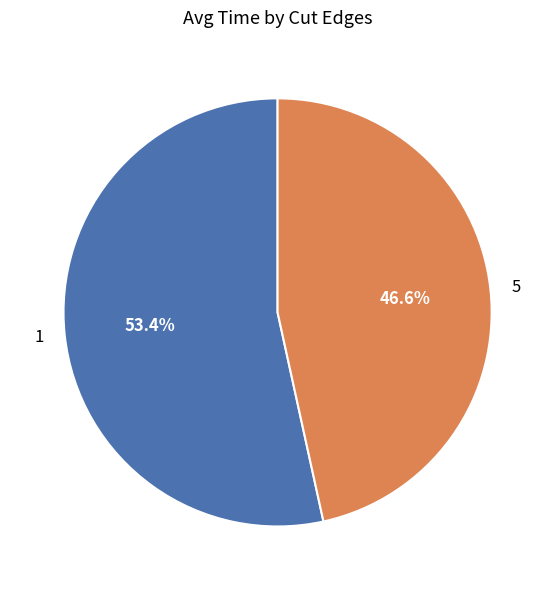

What is the largest slice in the pie chart?

1